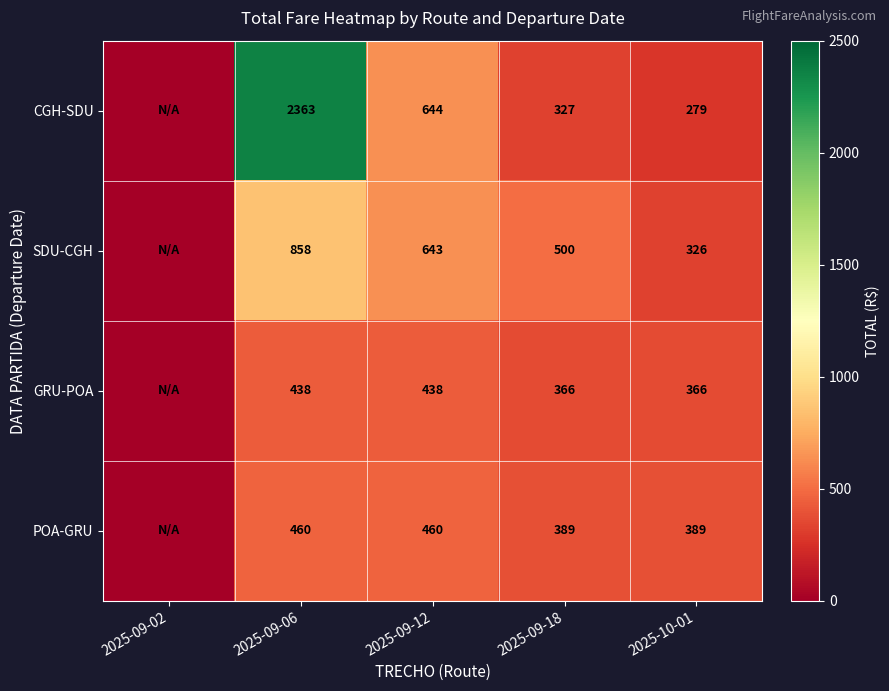

What is the total value across all series at 2025-09-18?

1582